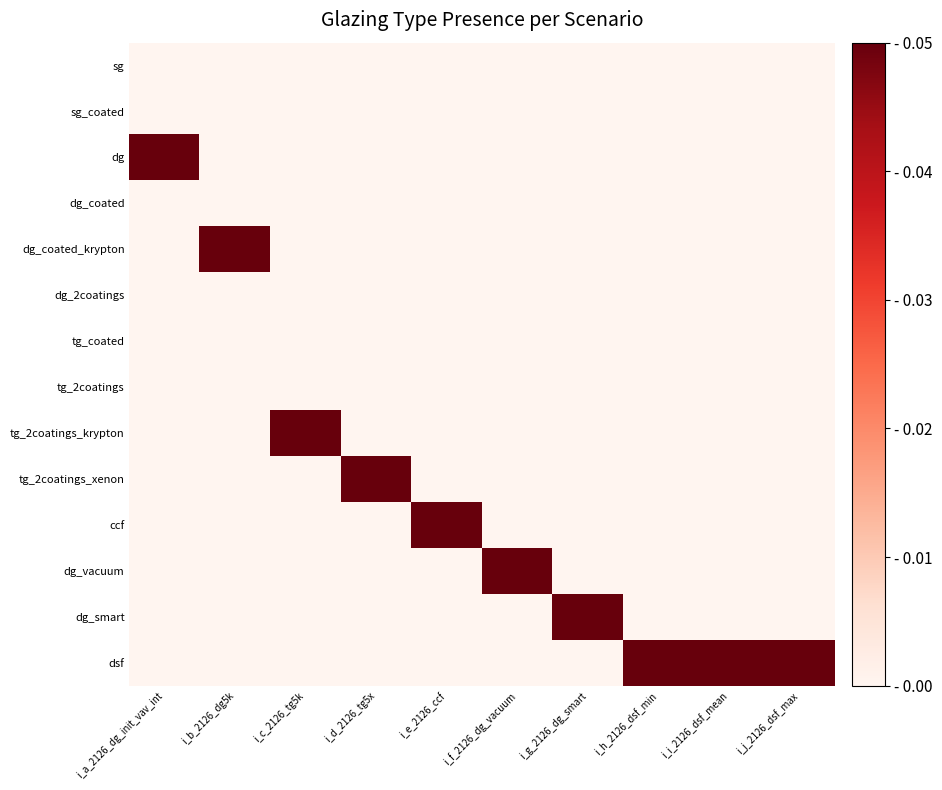

What is the difference between the highest and lowest values at i_a_2126_dg_init_vav_int?

0.1